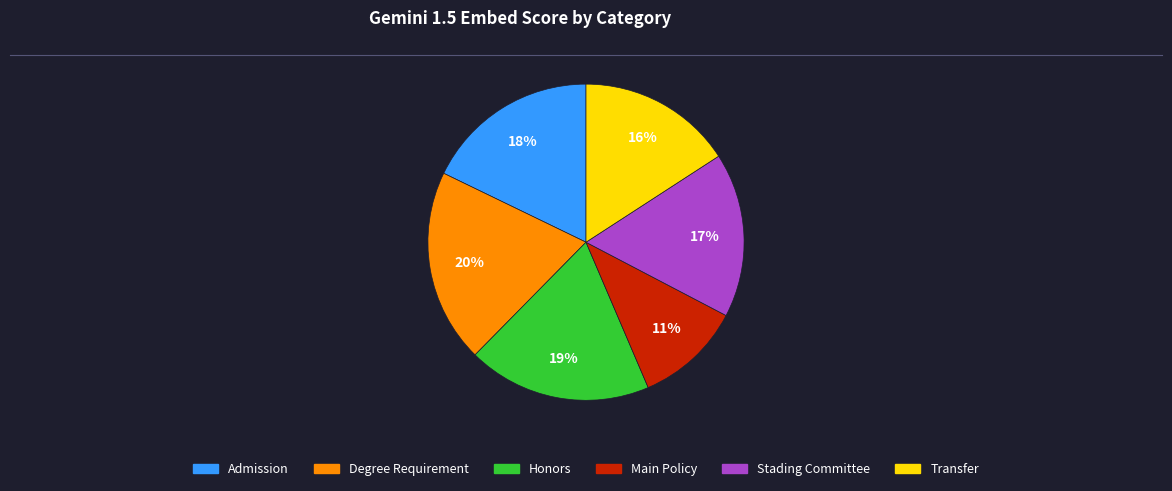

To the nearest percent, what is the average slice percentage?

17%